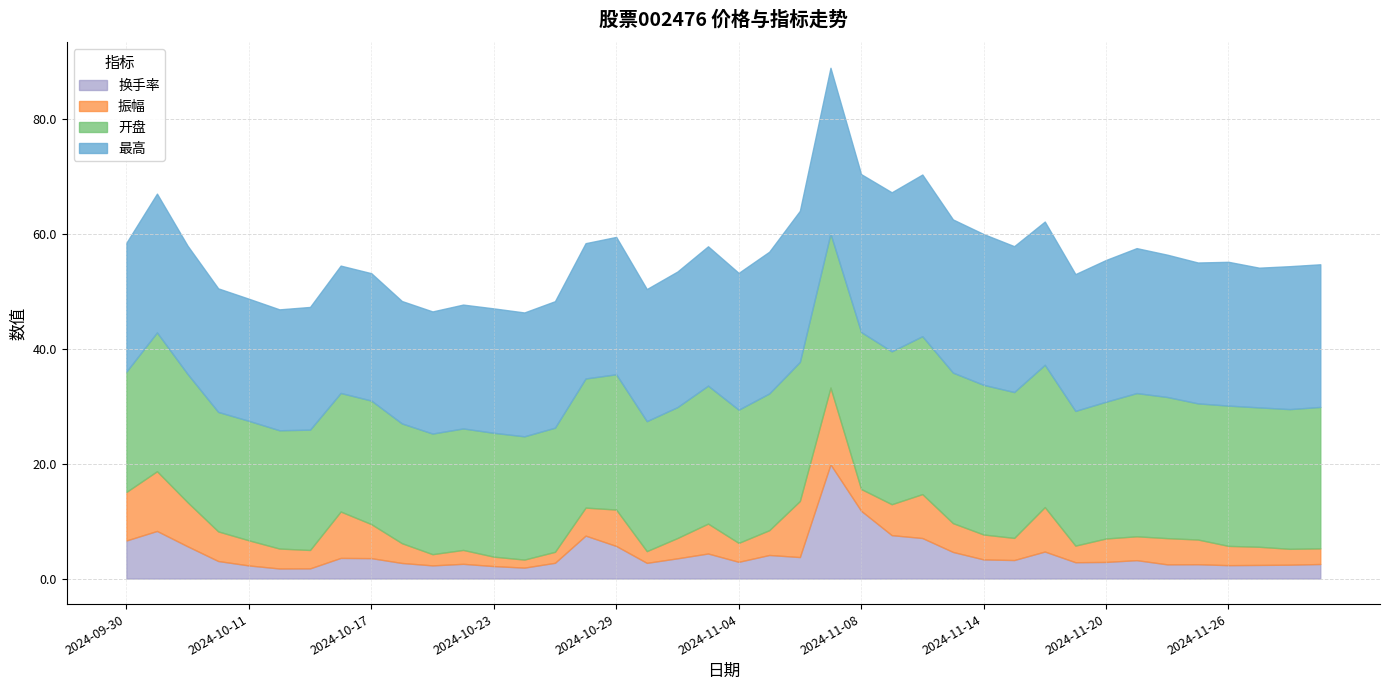

What is the label of the 12th point from the right?

2024-11-14